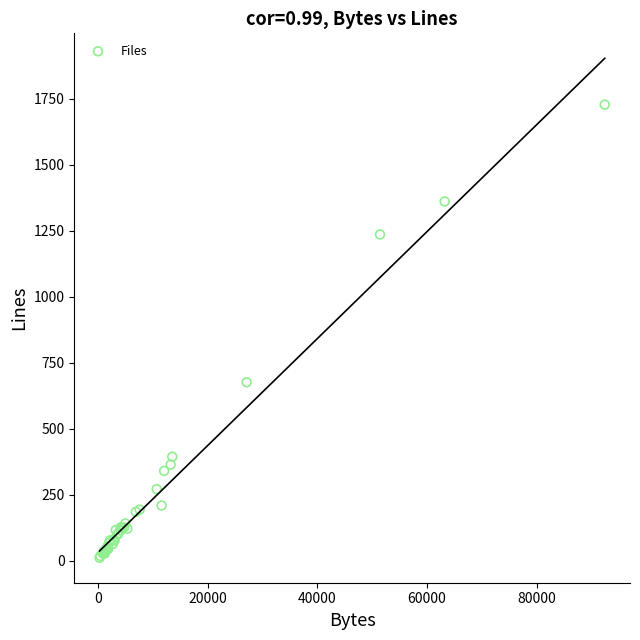

What Y value in the scatter plot is closest to 869?

676